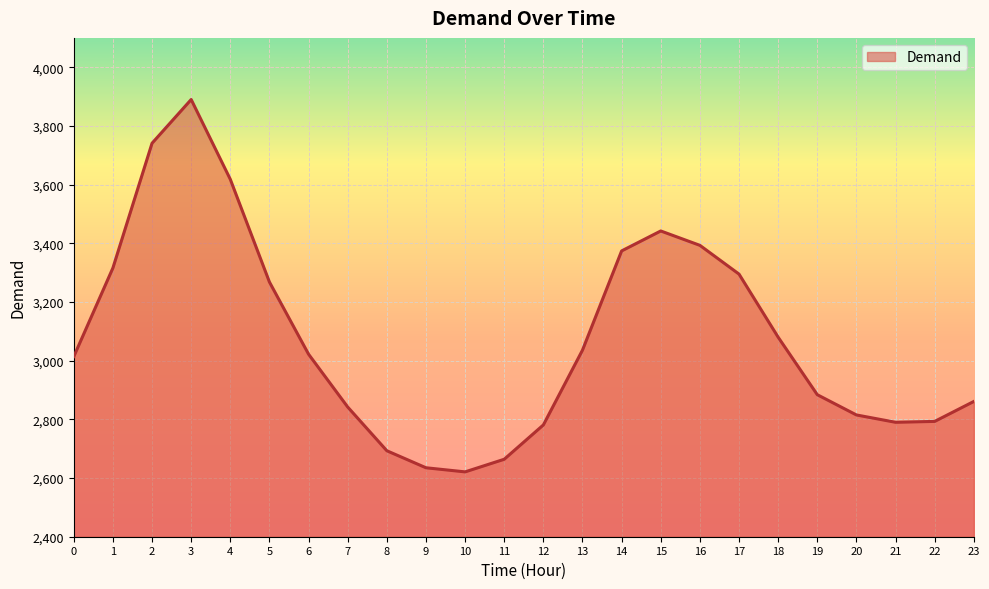

Where is the data nearest to the value 3255?

5